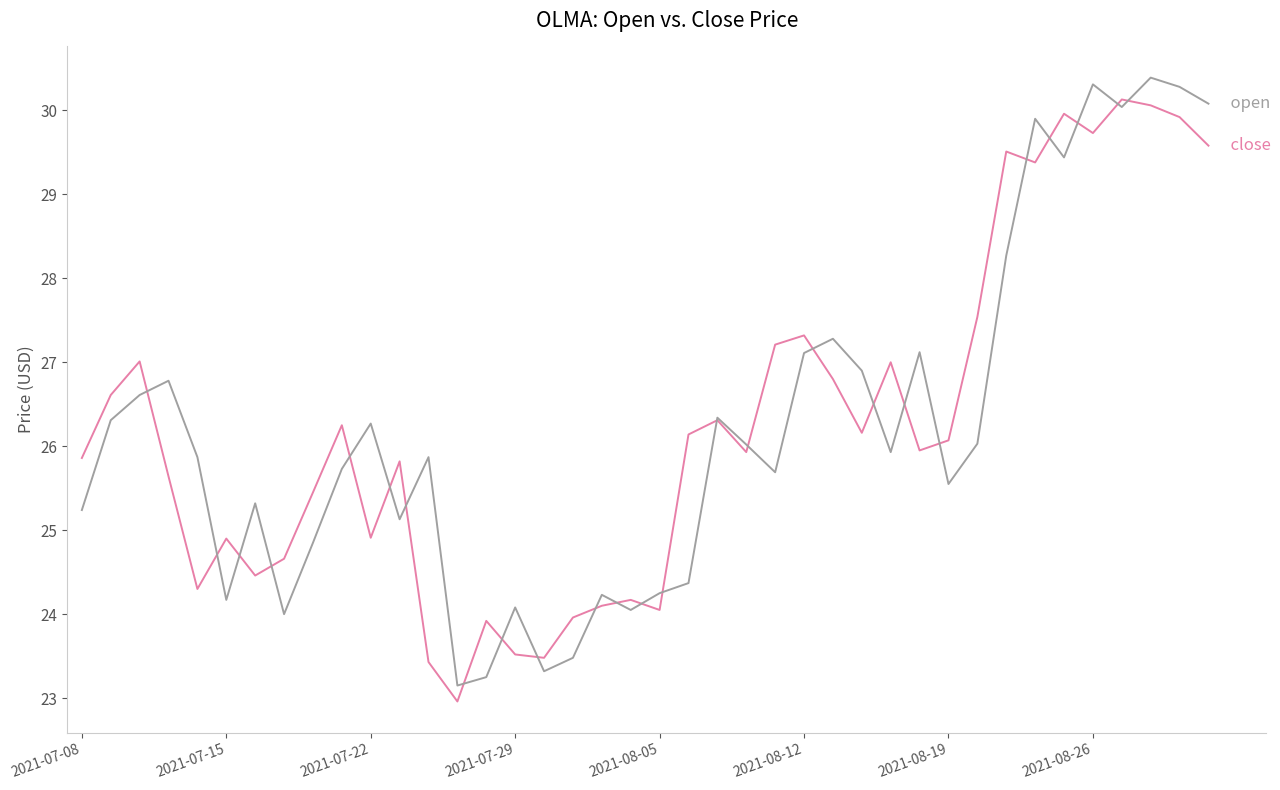

What is the greatest value displayed?

30.4